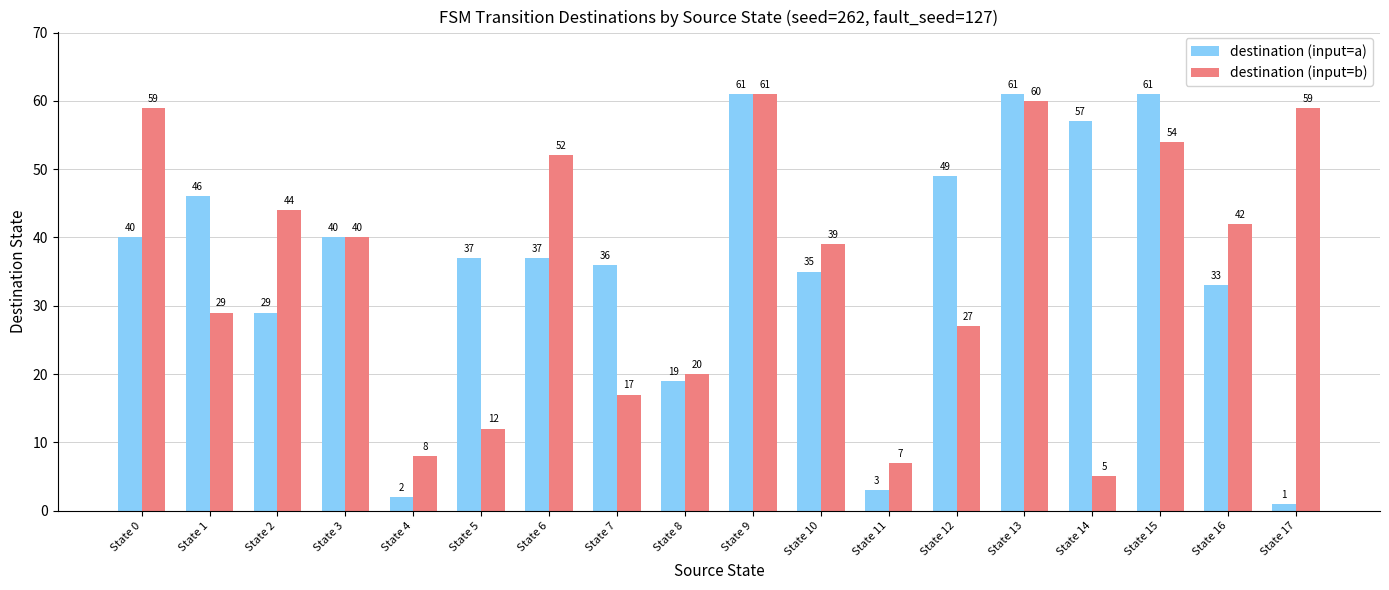

Which series has the largest range (max minus min)?

destination (input=a)